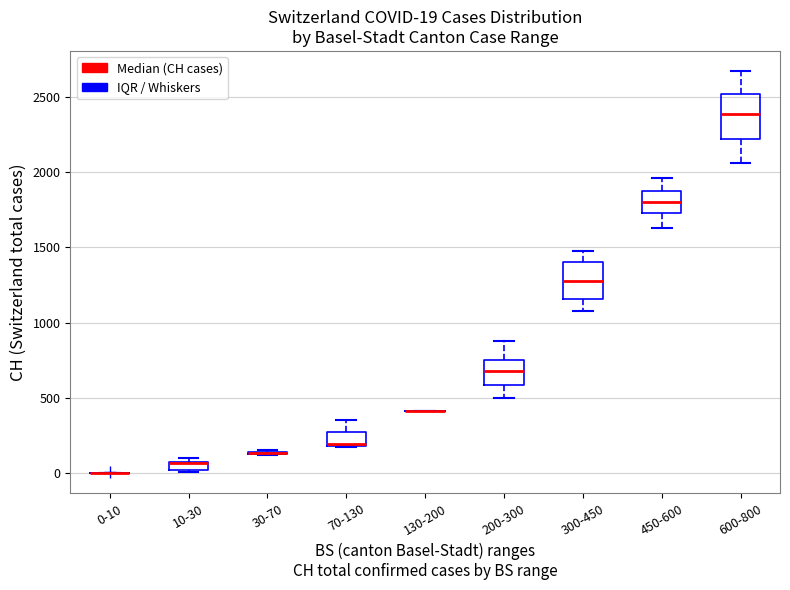

Comparing the boxes themselves (not the whiskers), which one is the tallest?

600-800